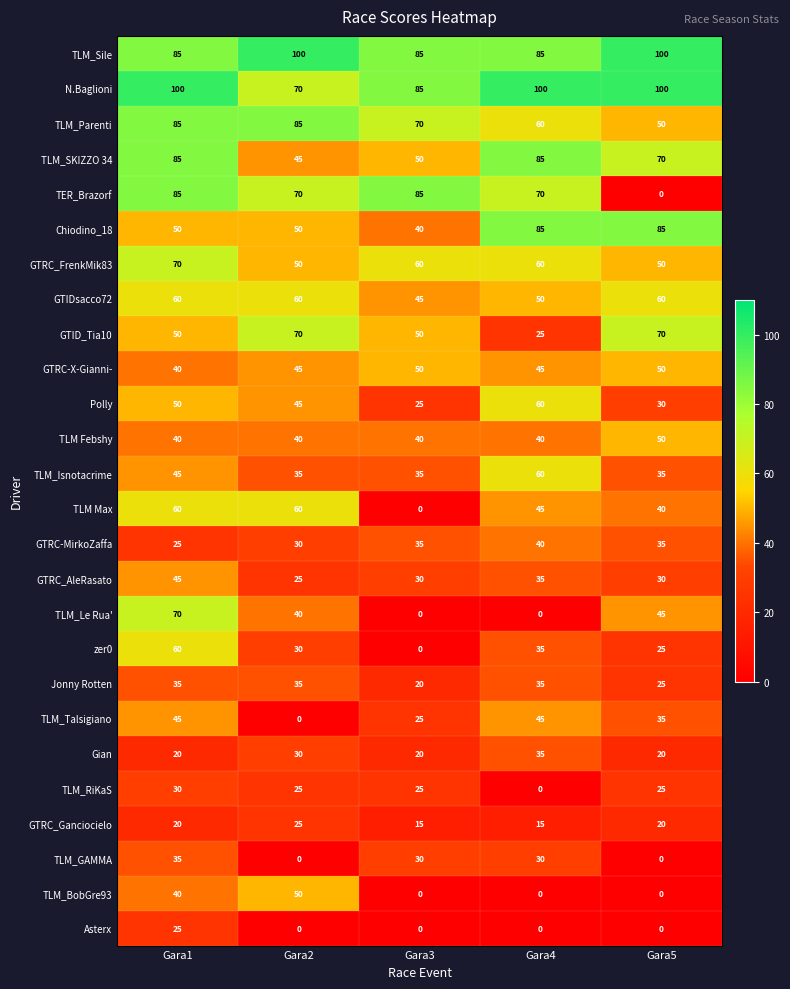

What is the total value across all series at Gara4?

1140